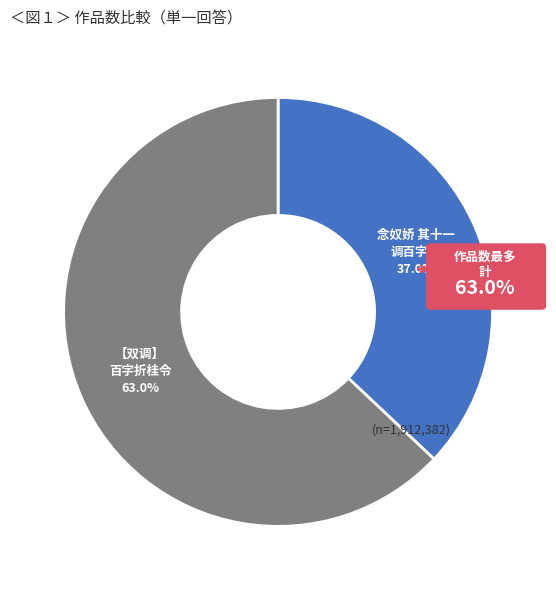

To the nearest percent, what portion does 念奴娇 其十一 羡门五十一岁夫人四十九岁十月得子名曰百龄是可贺也调百字令 represent?

37%